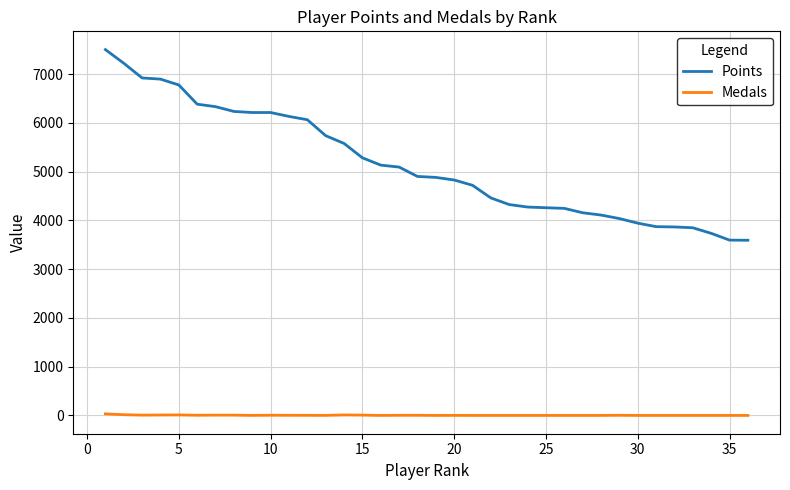

True or false: Medals and Points cross at least once.

False